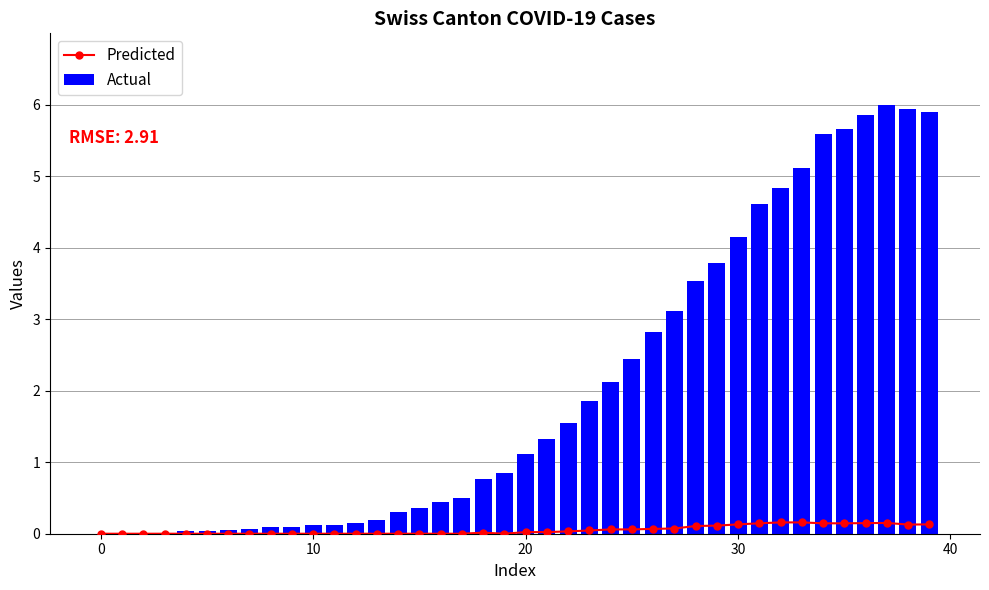

Where is Actual nearest to the value 3?

27